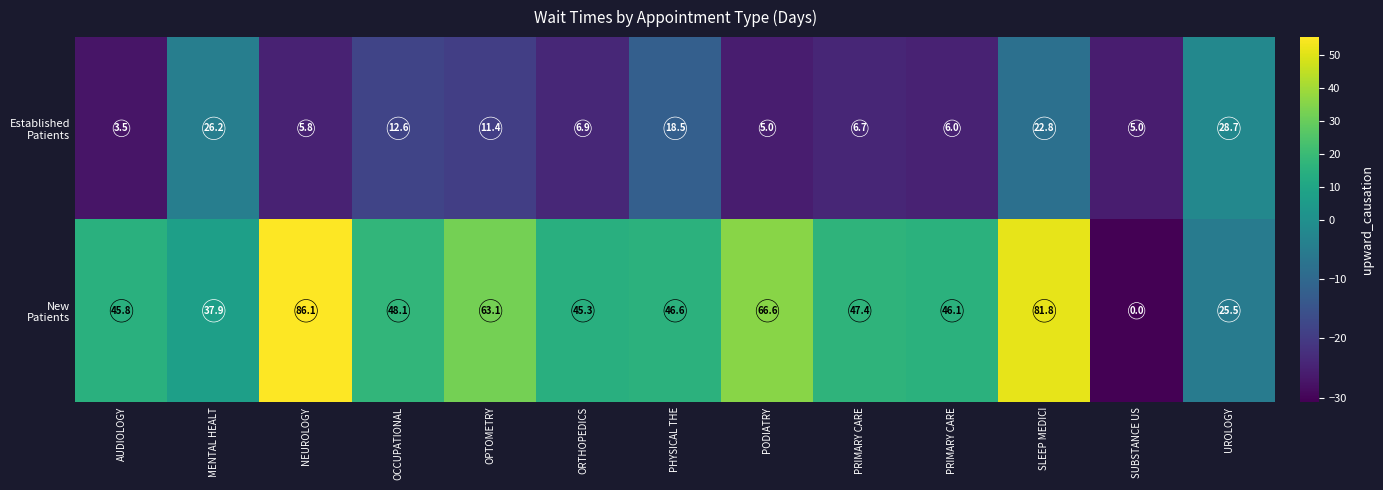

Count the number of data series in this chart.

2